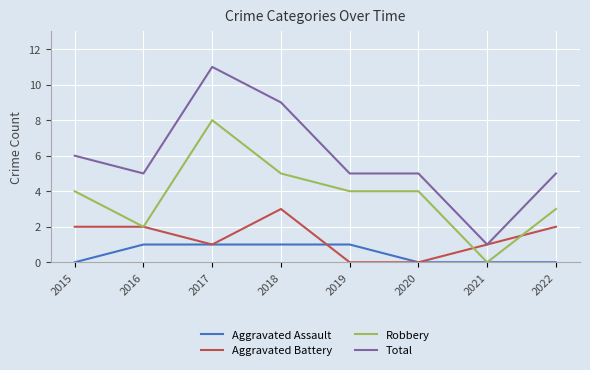

At how many categories does at least one series exceed 3?

7